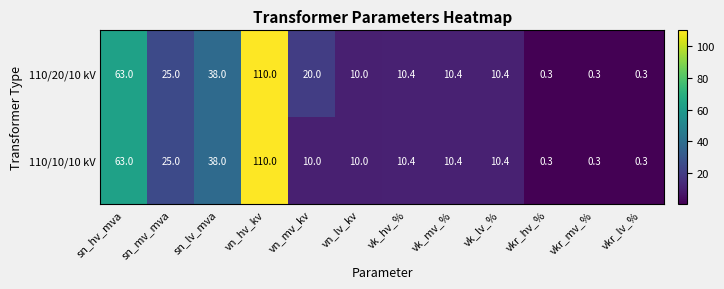

What is the difference between the 110/20/10 kV values at vkr_mv_% and vk_mv_%?

10.1